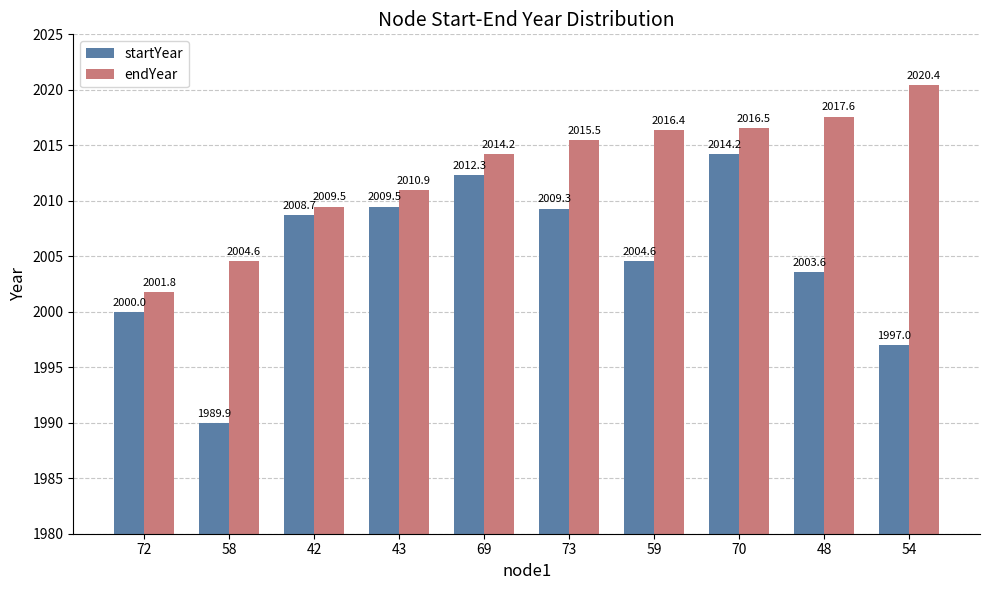

What is the difference between the maximum and minimum values in the startYear series?

24.3